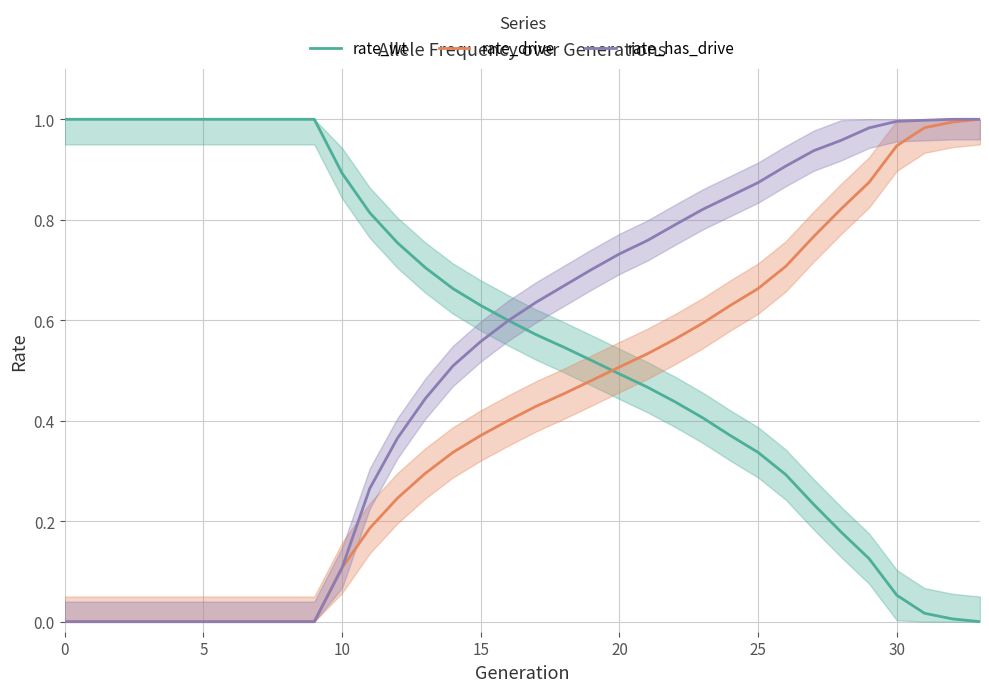

Which series has the widest spread of values?

rate_wt